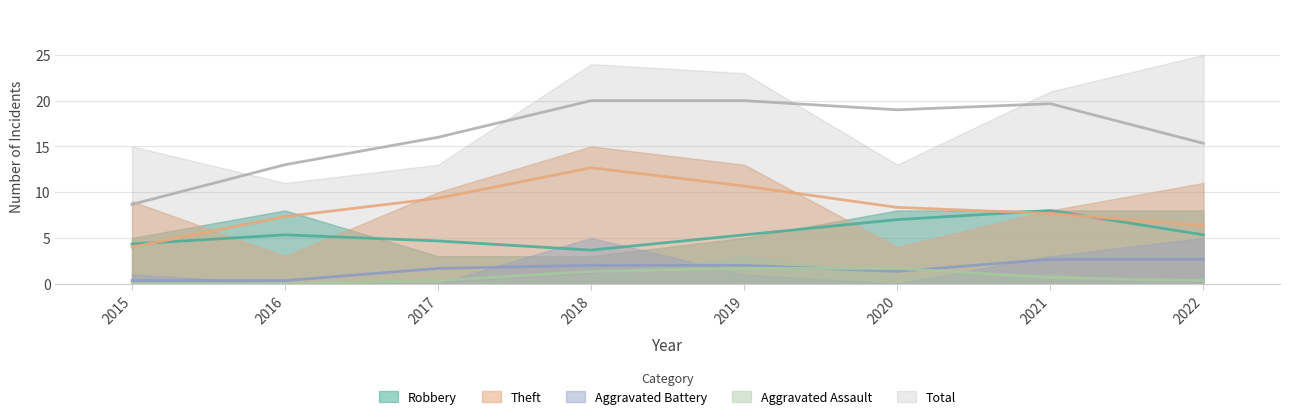

Where does the Aggravated Assault series first go above 1?

2019